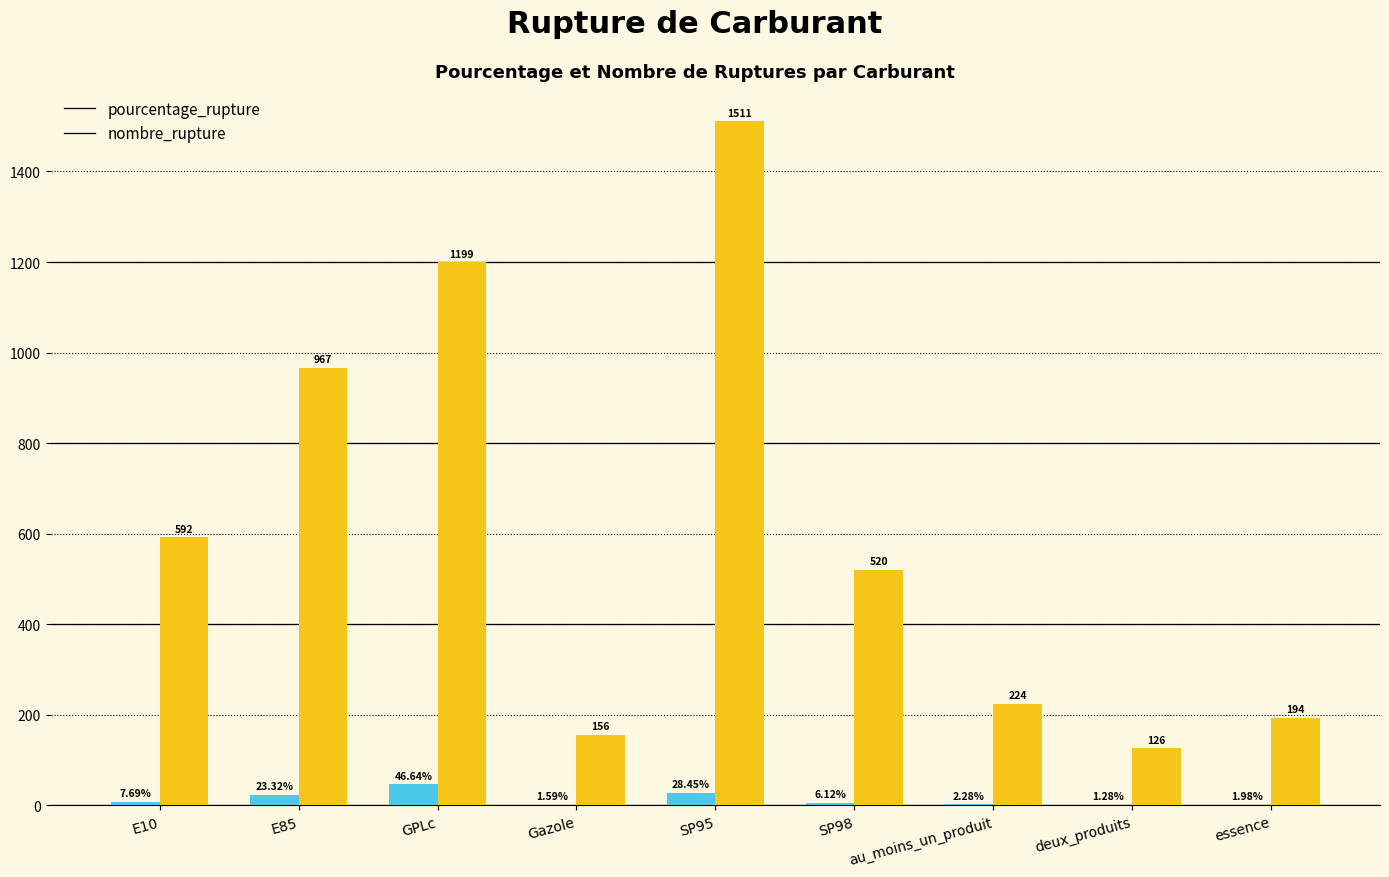

How many groups of bars are there?

9